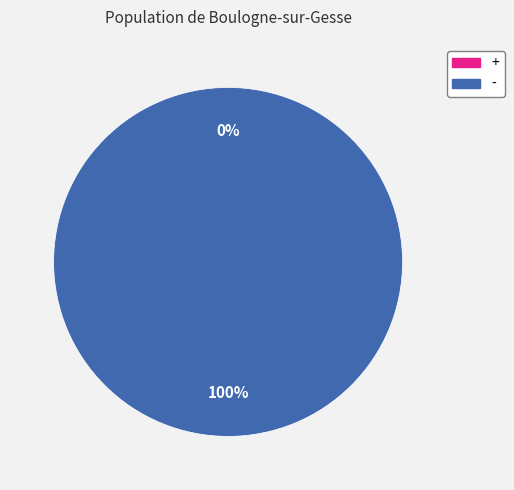

The - slice represents 100% of the pie. True or false?

True